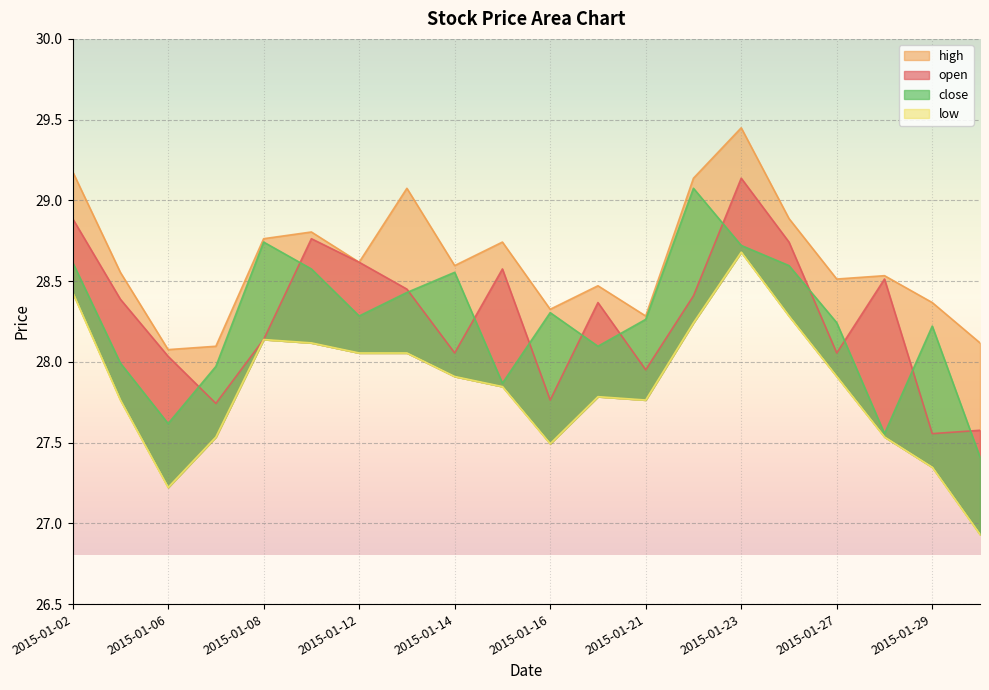

True or false: high and low intersect in this chart.

False